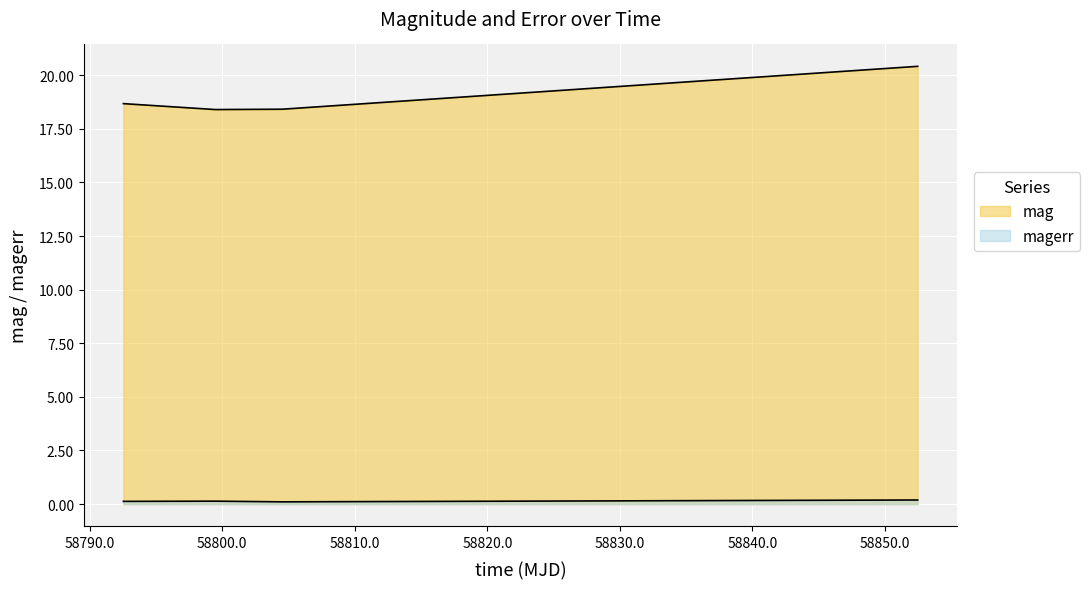

What is the maximum value for magerr?

0.2